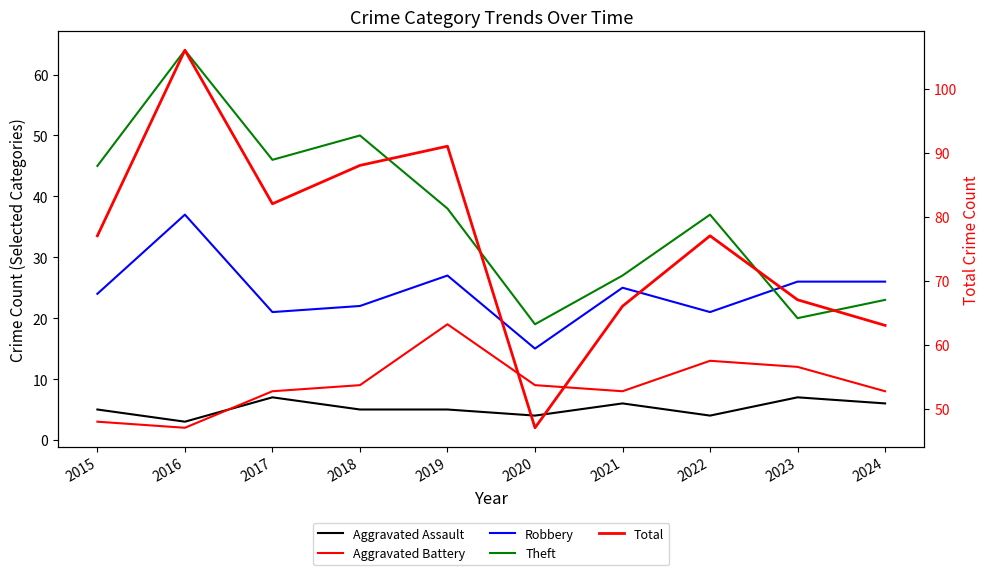

The value of Aggravated Assault at 2022 is 7. True or false?

False